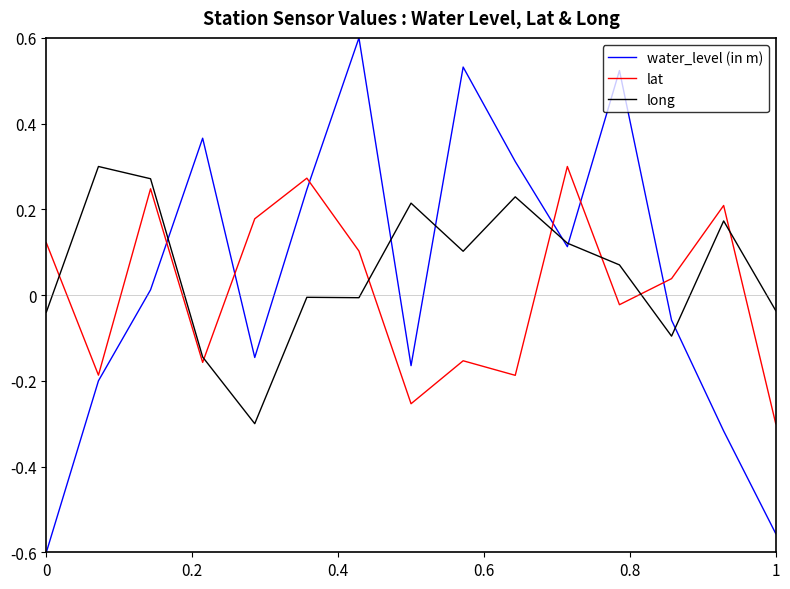

Which series has the widest spread of values?

water_level (in m)